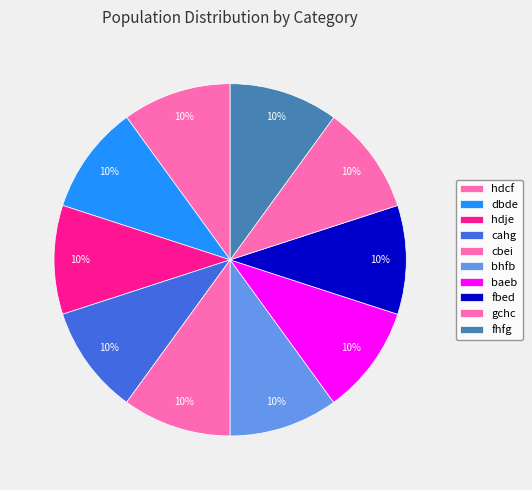

What is the largest slice in the pie chart?

fhfg